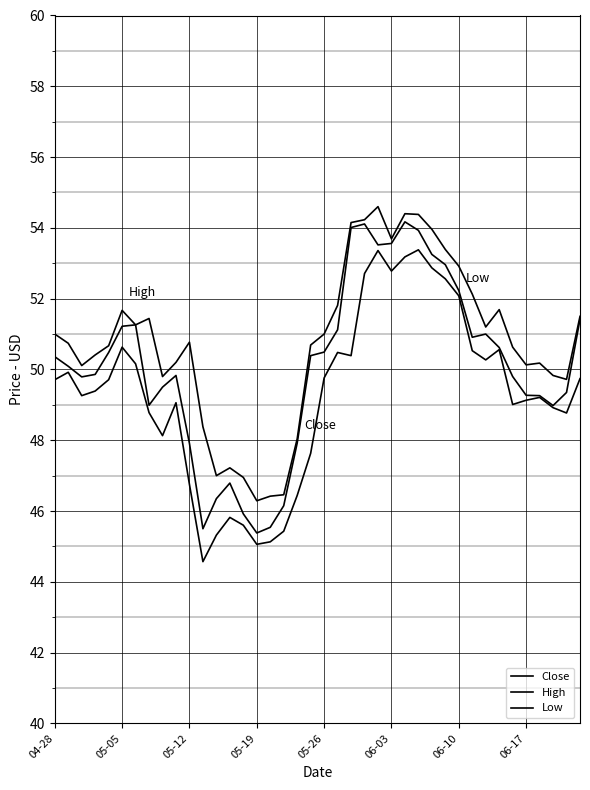

Rank the series by their maximum value, from lowest to highest.

Low, Close, High